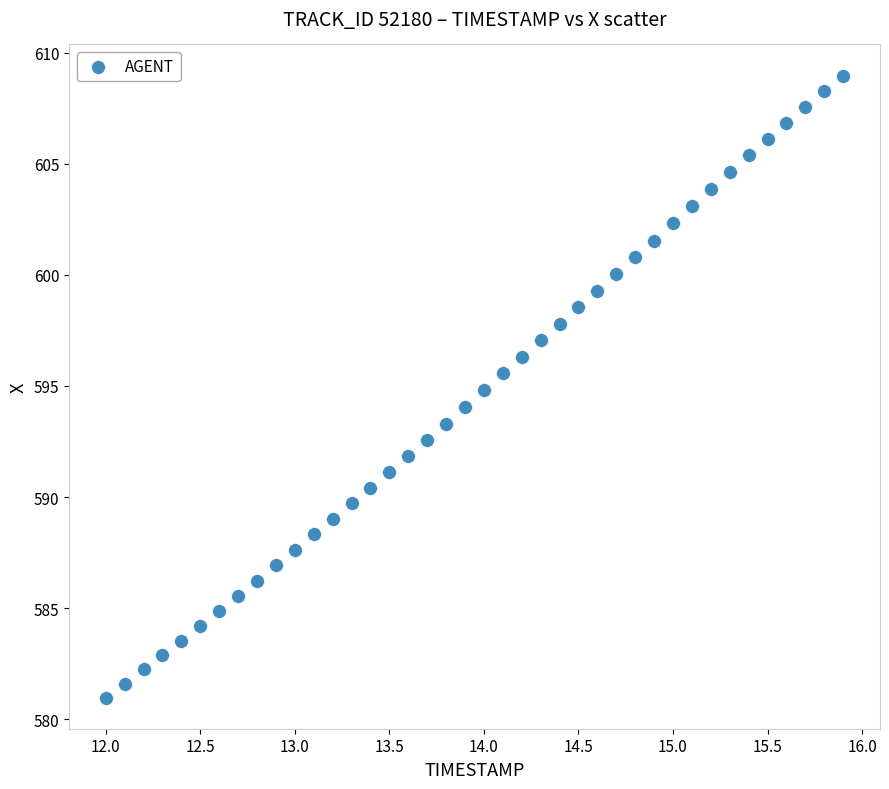

What is the range of X values (max minus min)?

3.9